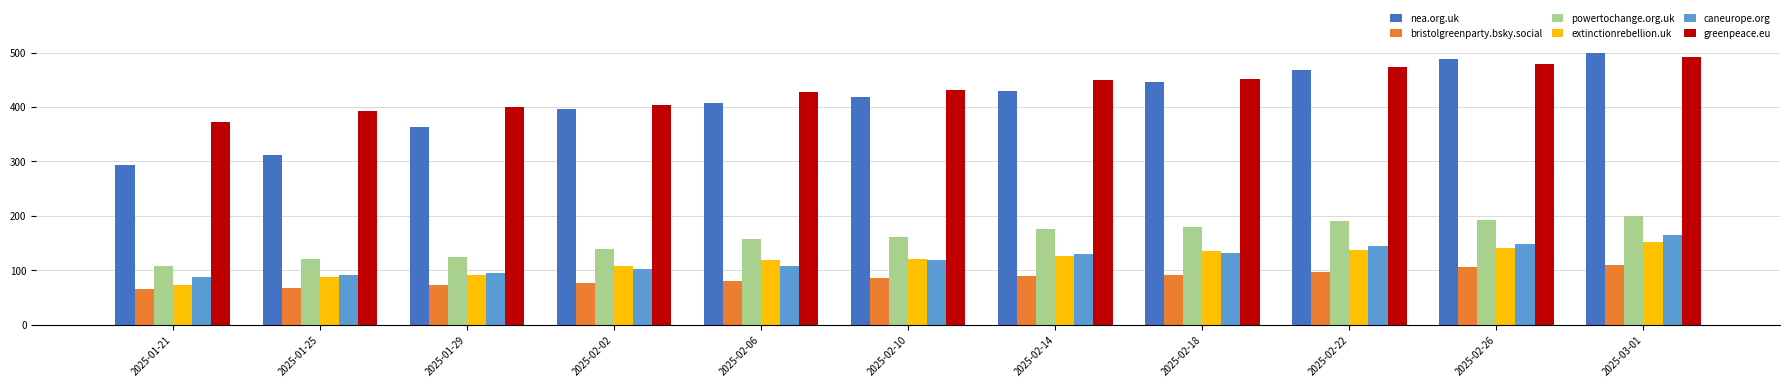

What is the sum of the extinctionrebellion.uk values at 2025-02-18 and 2025-01-25?

223.0